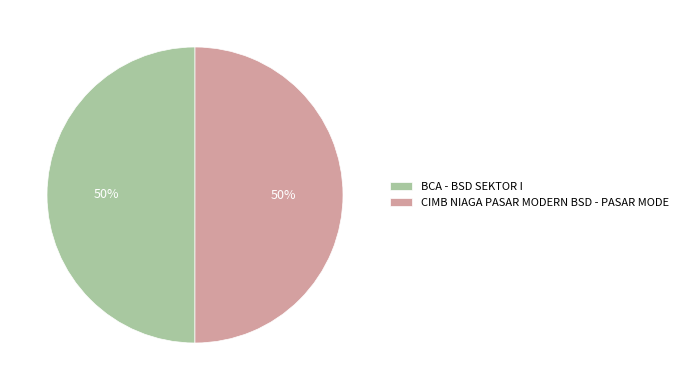

How many slices are in this pie chart?

2